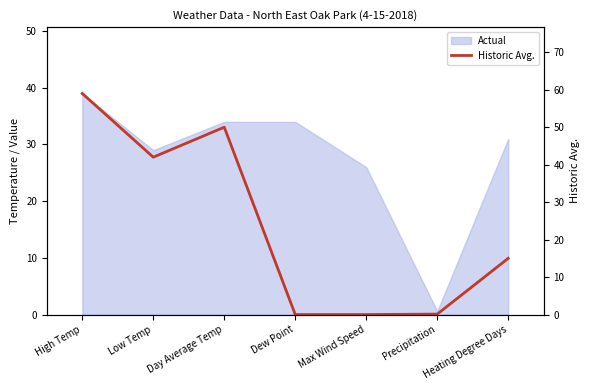

Reading left to right, list all the values displayed in this chart.

59.0	42.0	50.0	0.0	0.0	0.1	15.0